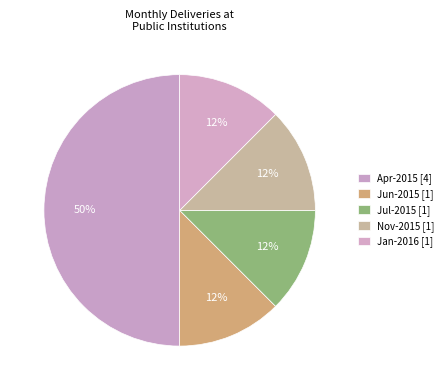

Does any single category account for the majority?

No